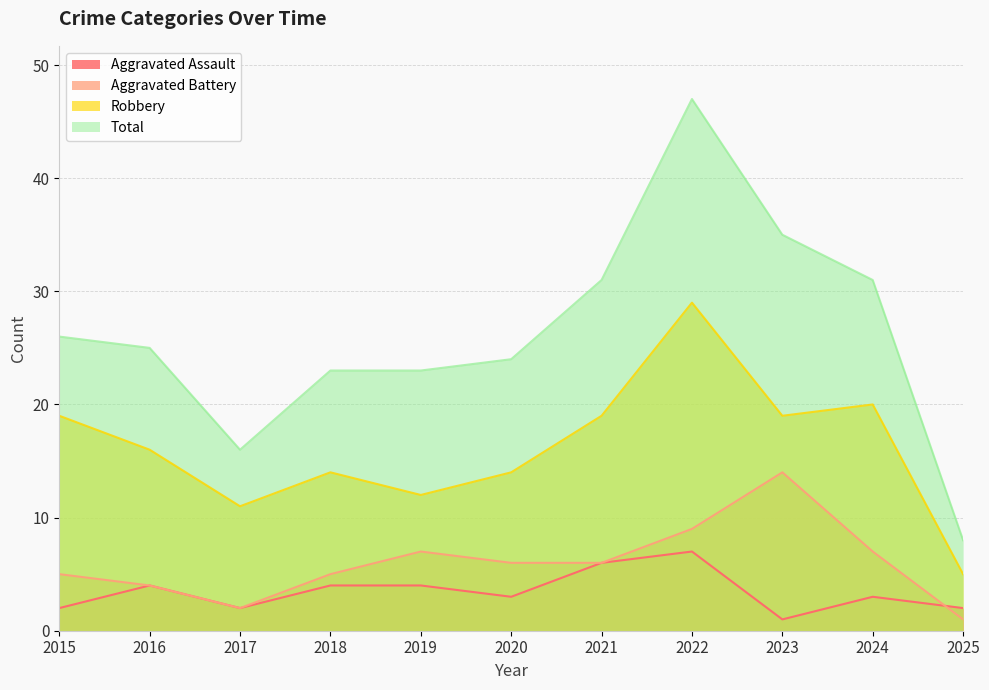

What is the spread (max minus min) of values at 2025?

7